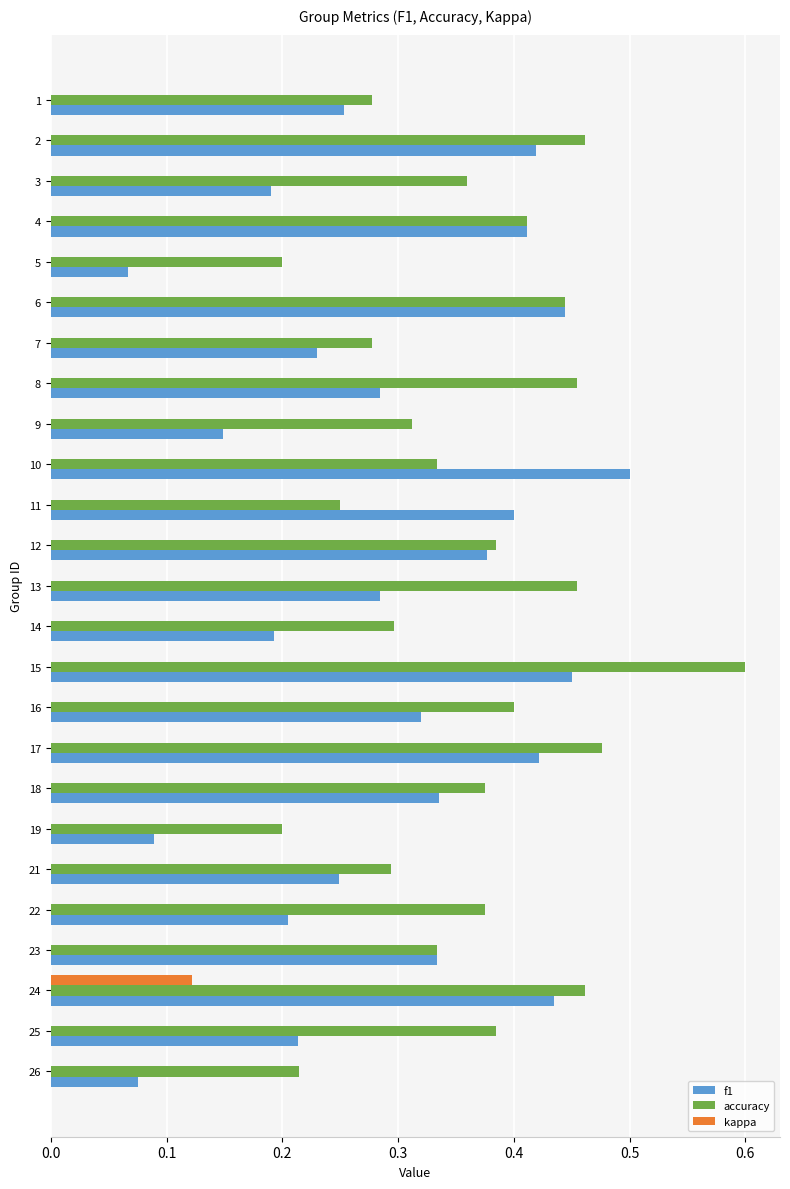

Is it true that kappa equals 0.0 at 13?

True